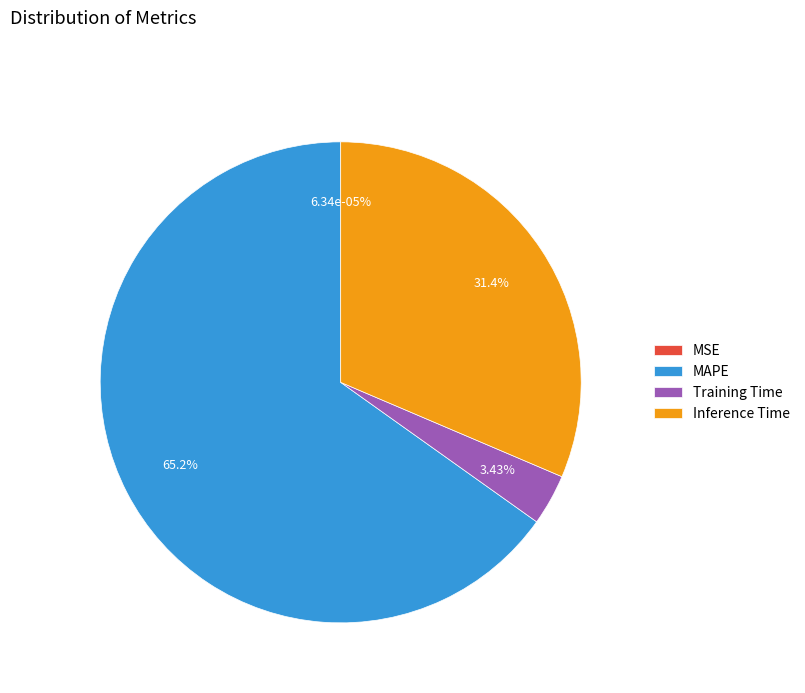

To the nearest percent, what percentage of the pie is Inference Time?

31%